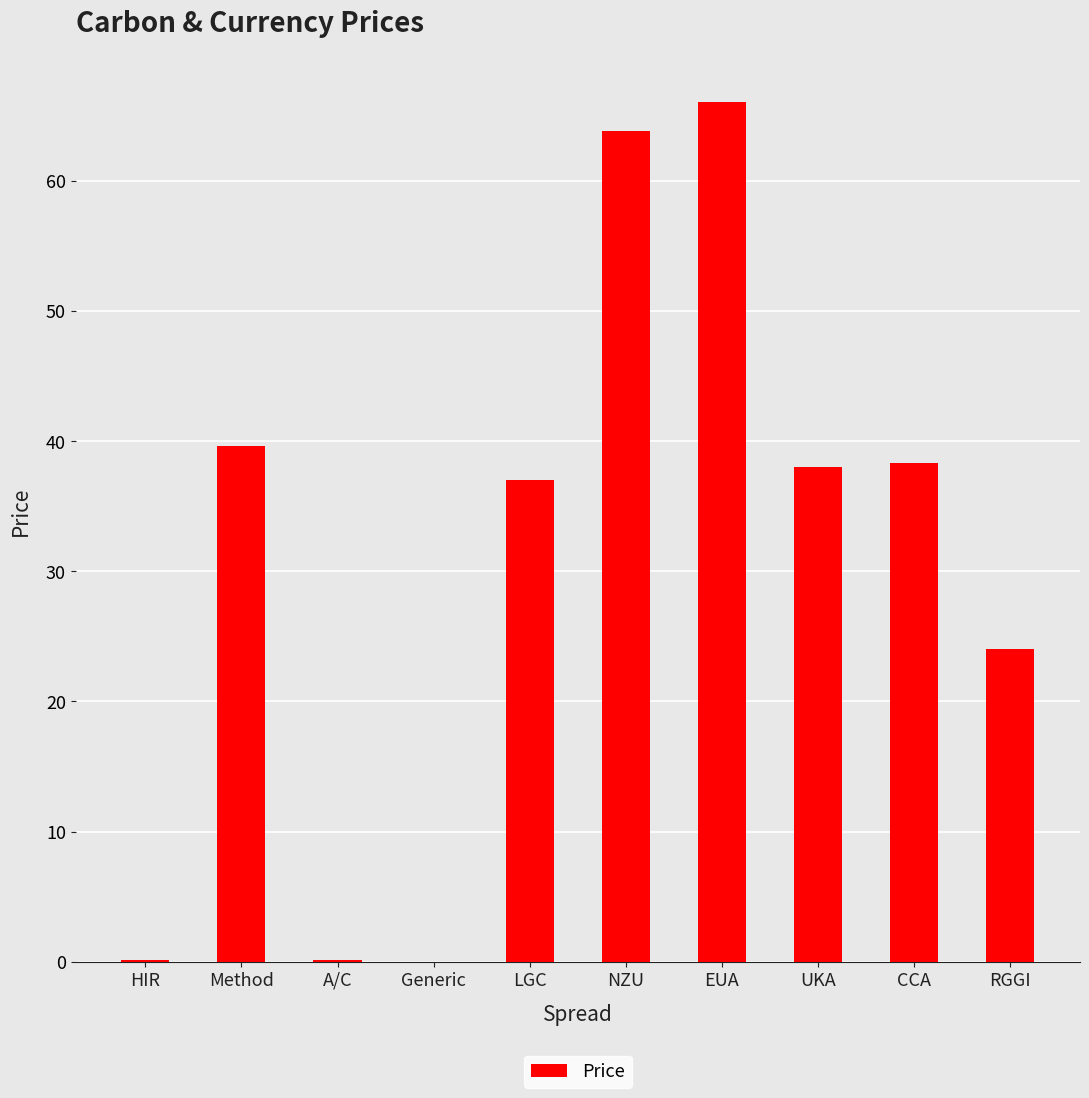

Count the number of categories in the chart.

10